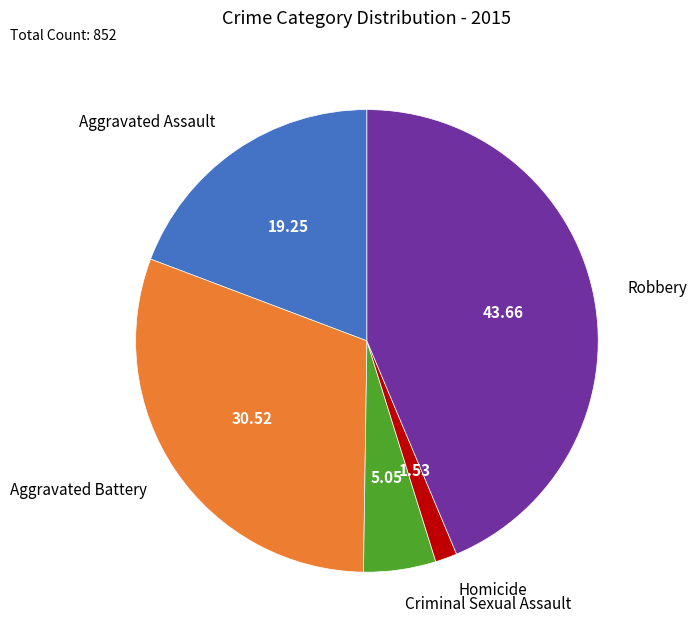

Does any single category account for the majority?

No